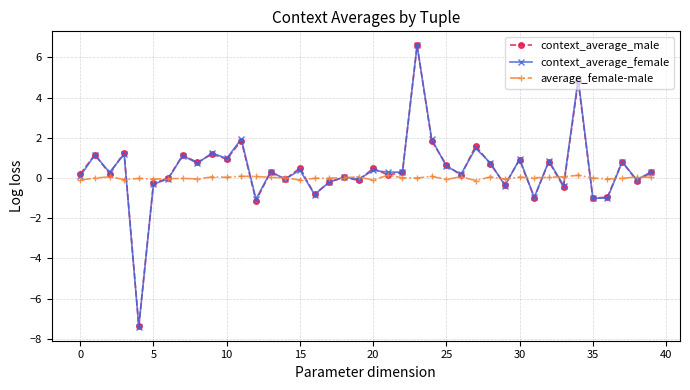

What is the difference between the maximum and minimum values in the context_average_female series?

14.0